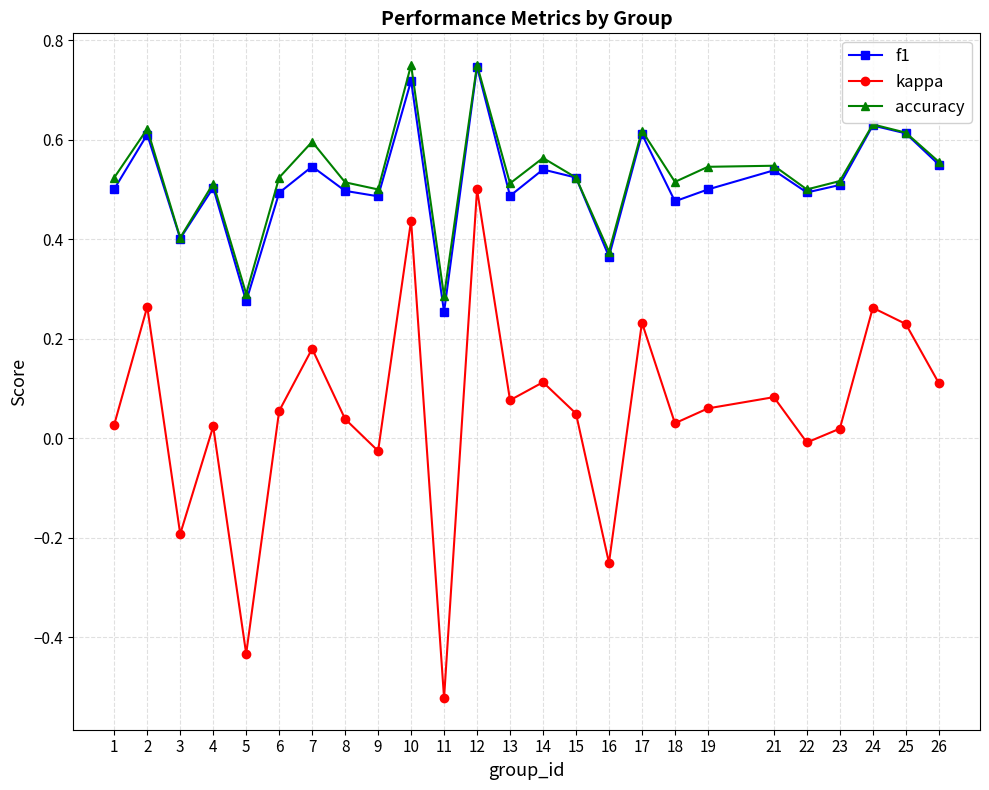

At which category is the sum across all series the highest?

12